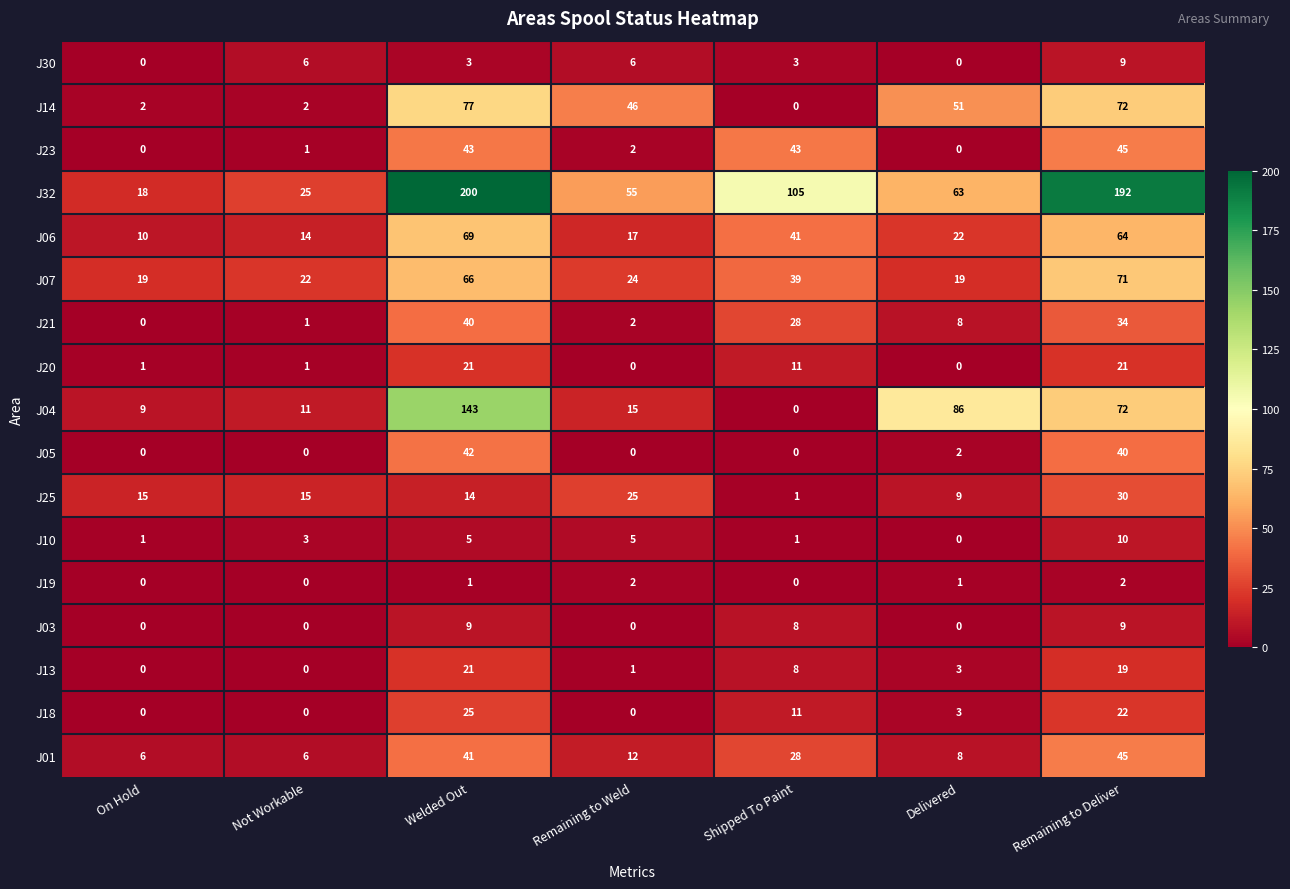

Between Welded Out and Remaining to Deliver, which series saw the biggest shift?

J04